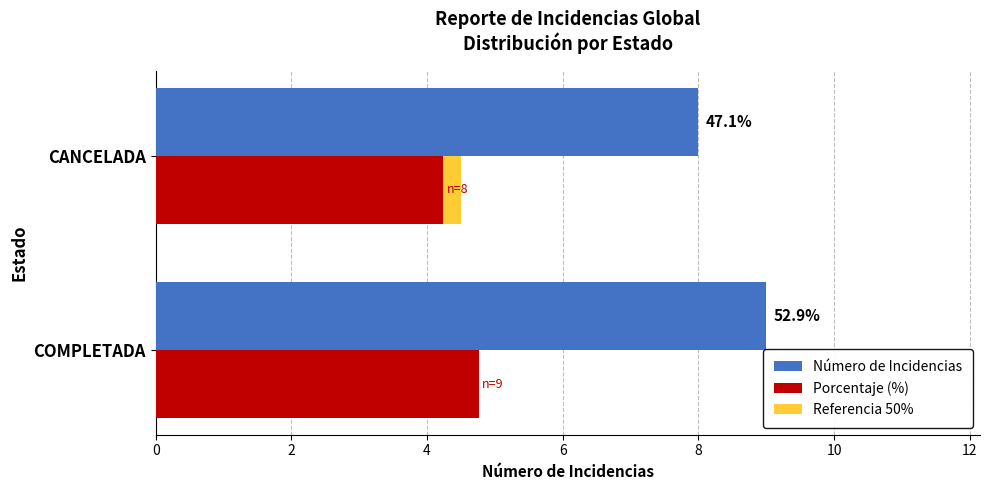

What is the difference between the Número de Incidencias values at CANCELADA and COMPLETADA?

1.0